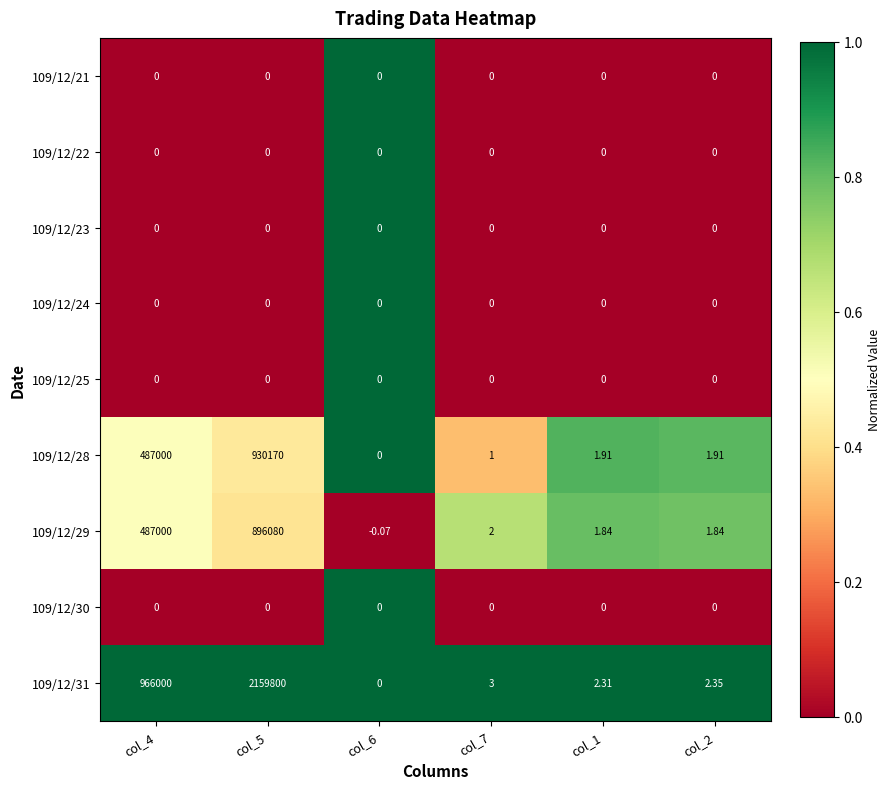

Is the value of 109/12/29 at col_6 greater than the value of 109/12/31 at col_7?

No